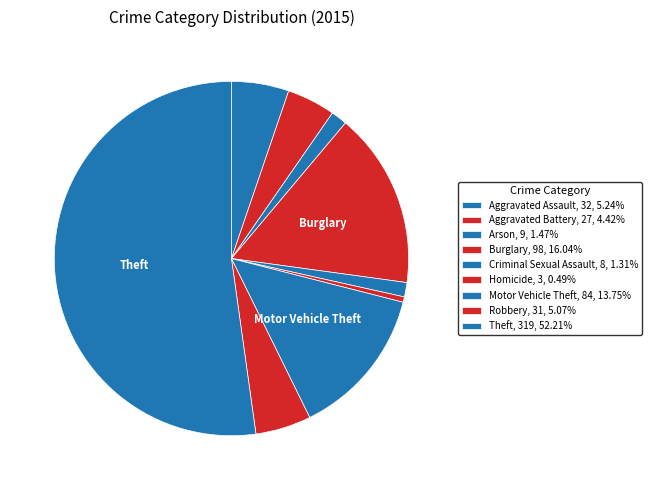

Which slice represents more than half of the pie?

Theft